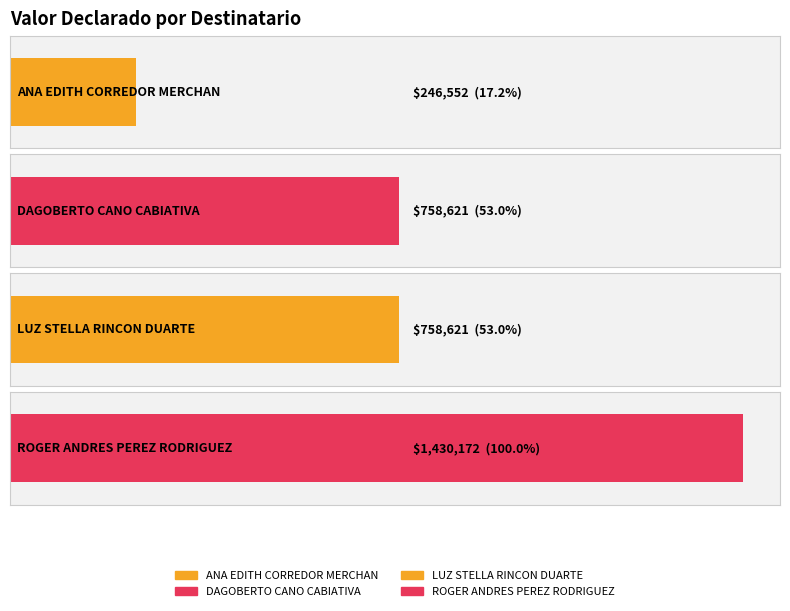

How many values are below 758621?

1